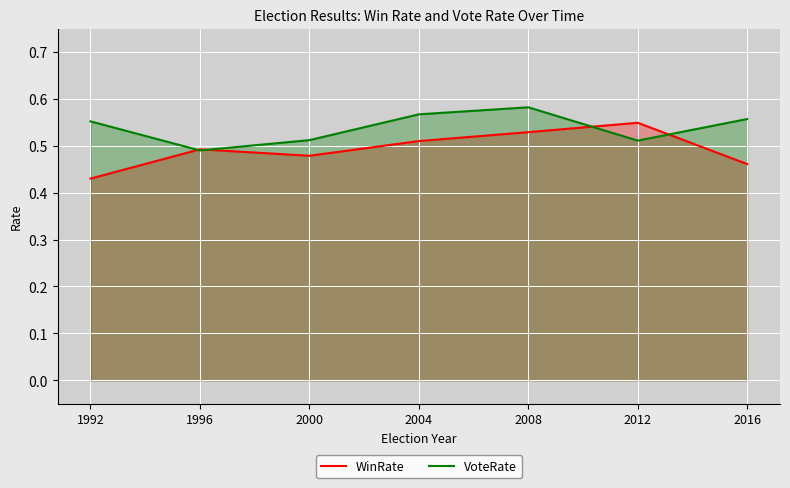

Reading left to right, extract all data points from this chart.

WinRate: 1992=0.4	1996=0.5	2000=0.5	2004=0.5	2008=0.5	2012=0.5	2016=0.5
VoteRate: 1992=0.6	1996=0.5	2000=0.5	2004=0.6	2008=0.6	2012=0.5	2016=0.6